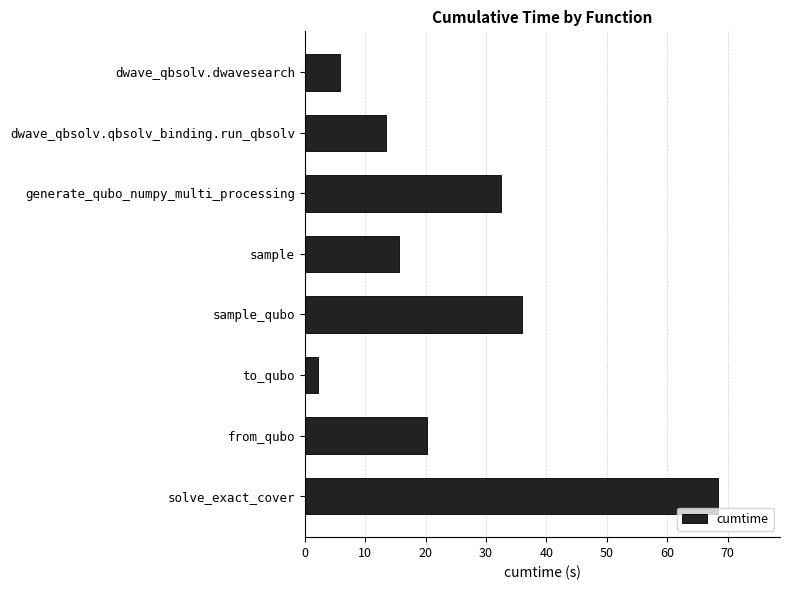

Reading top to bottom, list all the values displayed in this chart.

dwave_qbsolv.dwavesearch=5.8	dwave_qbsolv.qbsolv_binding.run_qbsolv=13.4	generate_qubo_numpy_multi_processing=32.5	sample=15.5	sample_qubo=35.9	to_qubo=2.1	from_qubo=20.2	solve_exact_cover=68.4